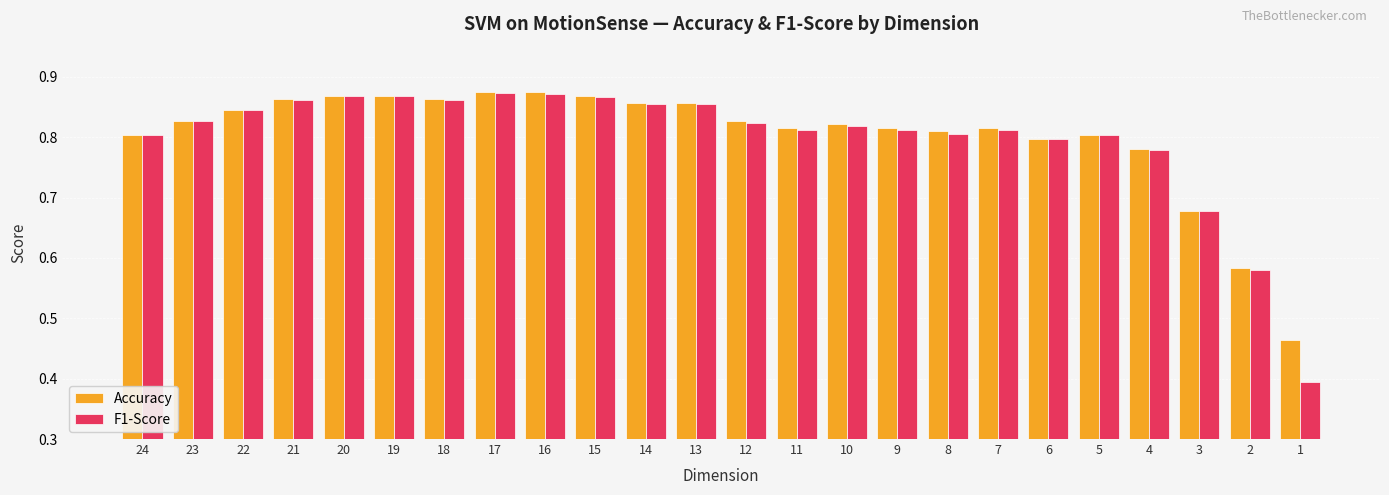

Count the Accuracy values in the range 0 to 1.

24